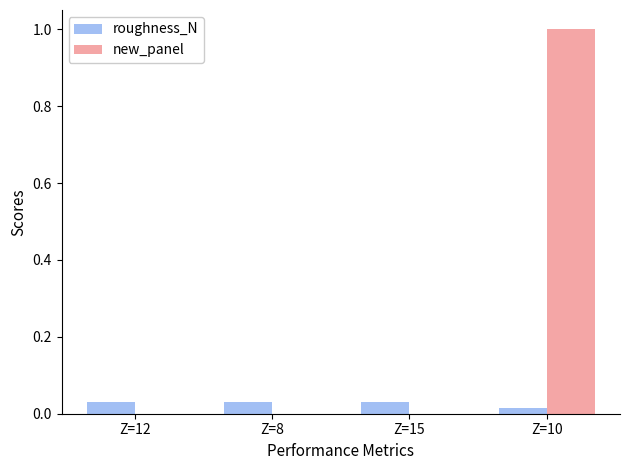

The new_panel series shows -0.3 at Z=8. True or false?

False